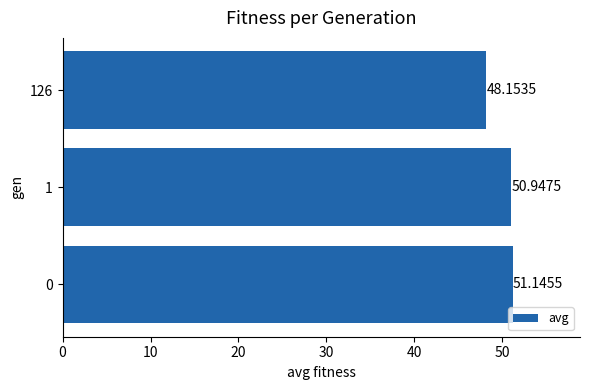

Approximately how many times larger is the value at 0 compared to 1?

1.0